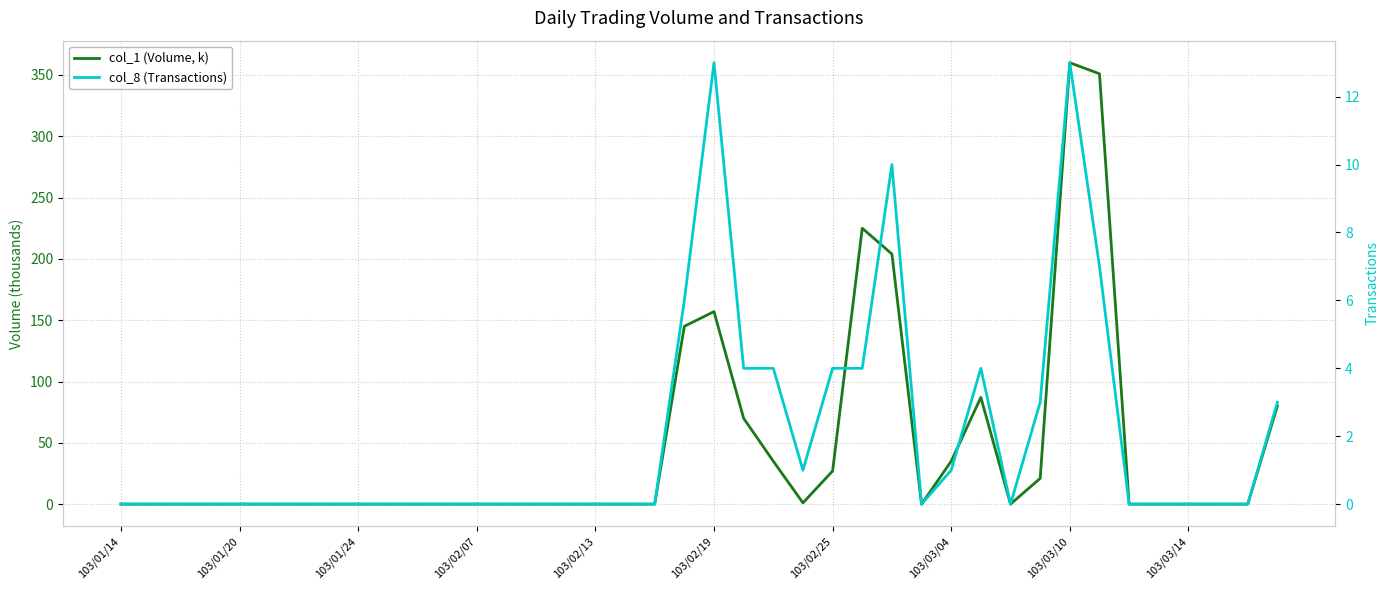

Reading right to left, extract all data points from this chart.

col_1 (Volume, k): 80	0	0	0	0	0	351	360	21	0	87	35	0	204	225	27	1	35	70	157	145	0	0	0	0	0	0	0	0	0	0	0	0	0	0	0	0	0	0	0
col_8 (Transactions): 3	0	0	0	0	0	7	13	3	0	4	1	0	10	4	4	1	4	4	13	6	0	0	0	0	0	0	0	0	0	0	0	0	0	0	0	0	0	0	0